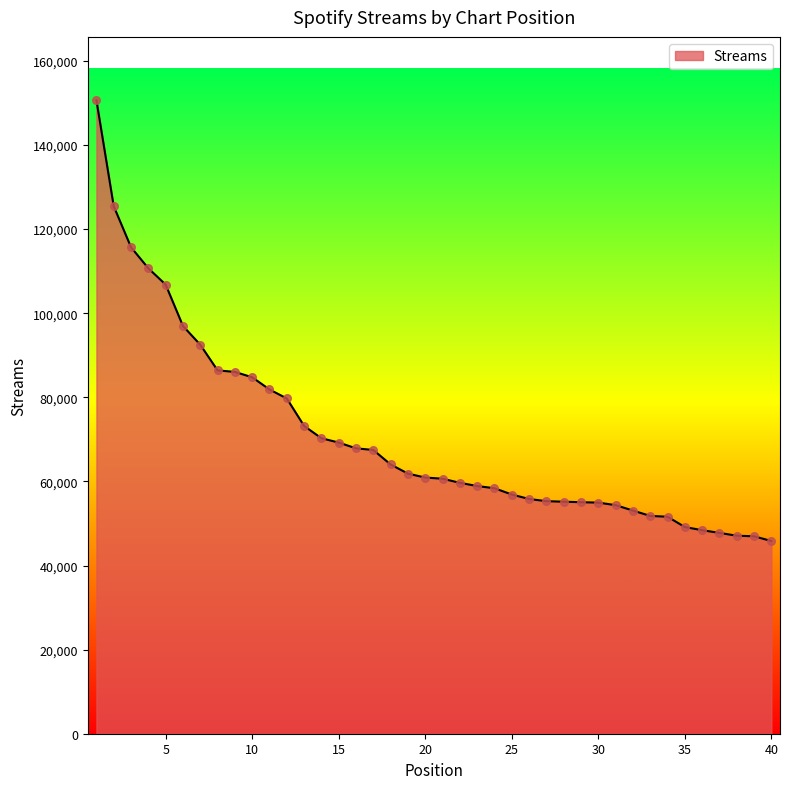

What is the smallest value displayed?

45830